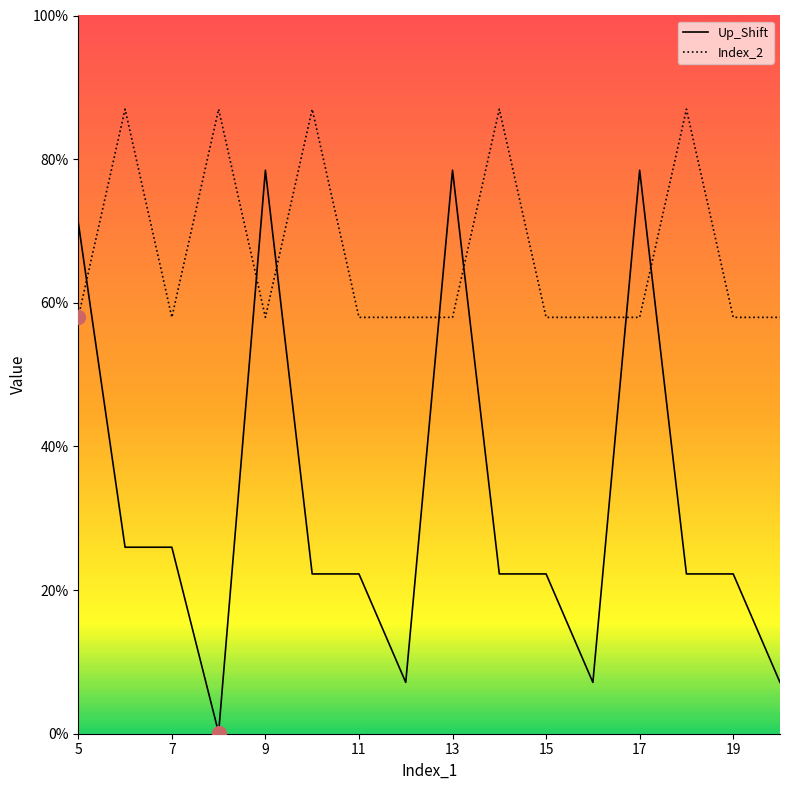

What are all the series names shown in the legend?

Up_Shift, Index_2